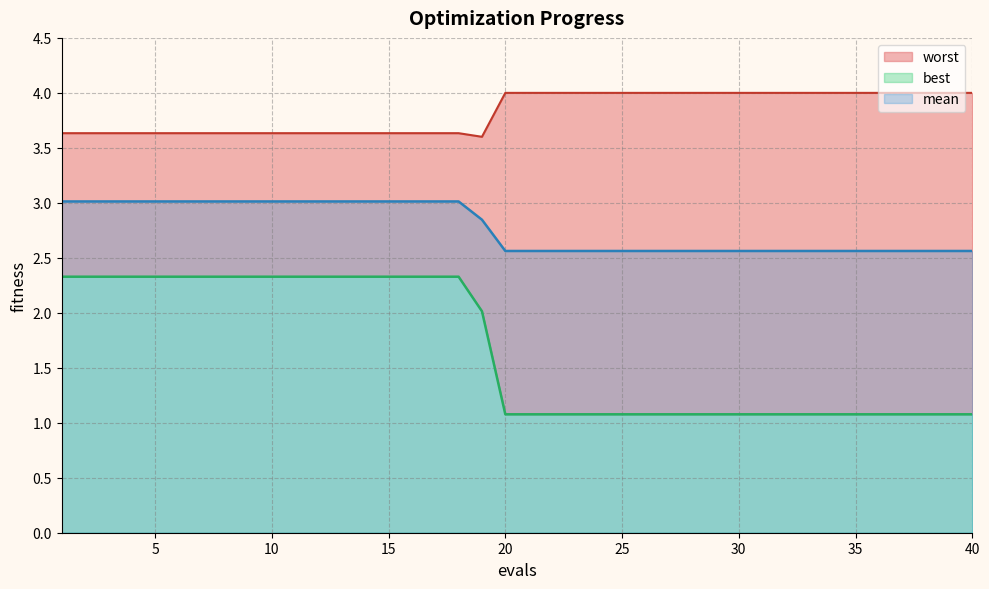

Rank the series at 2 from lowest to highest value.

best, mean, worst